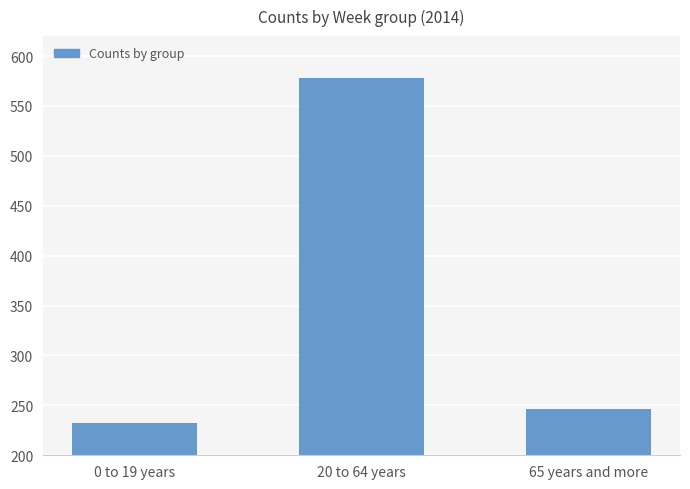

The chart shows a value of 388 at 65 years and more. True or false?

False